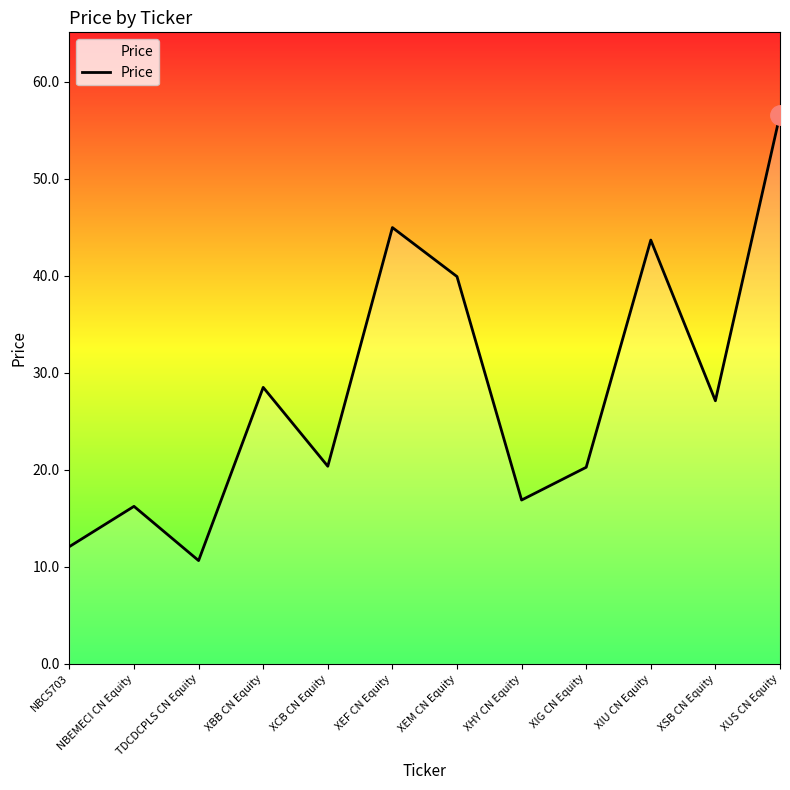

What position from the left is XBB CN Equity?

4